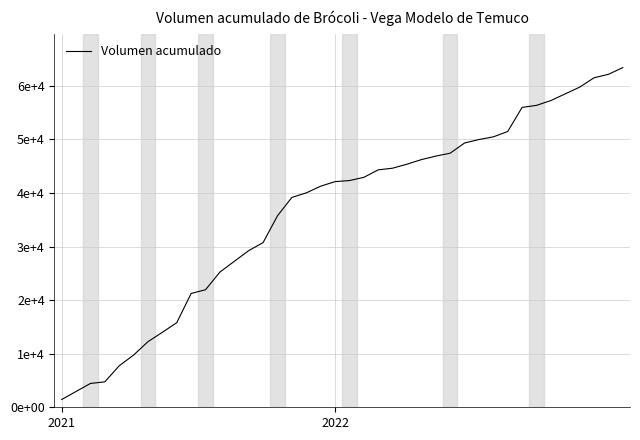

What is the greatest value displayed?

63420